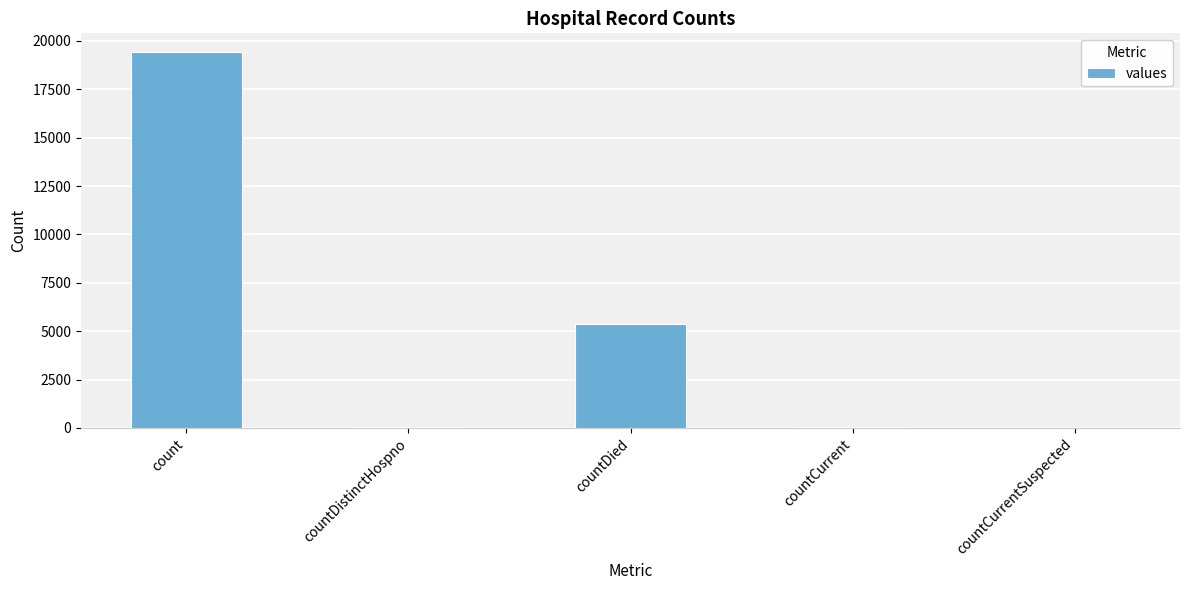

Which has a higher value, countCurrent or countDied?

countDied